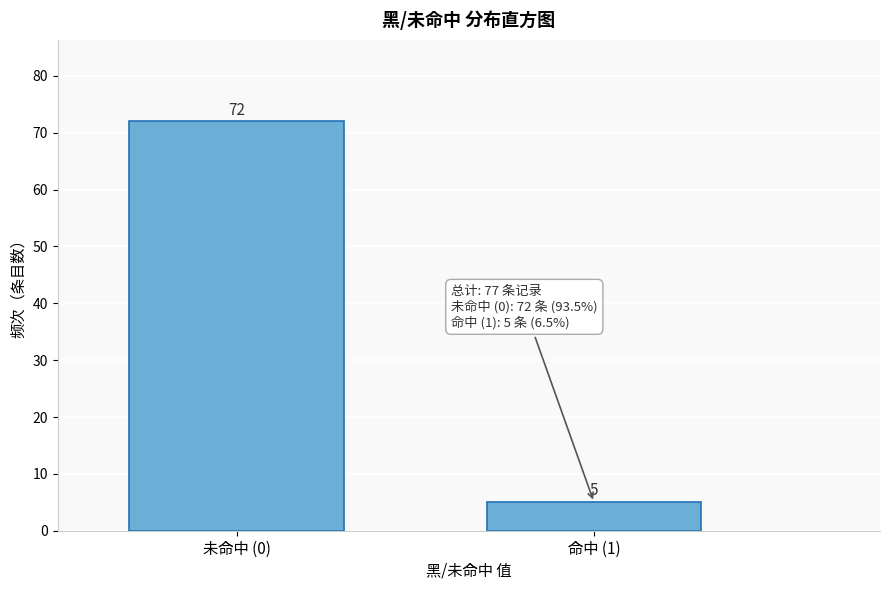

Reading left to right, what are all the values shown in this chart?

72	5